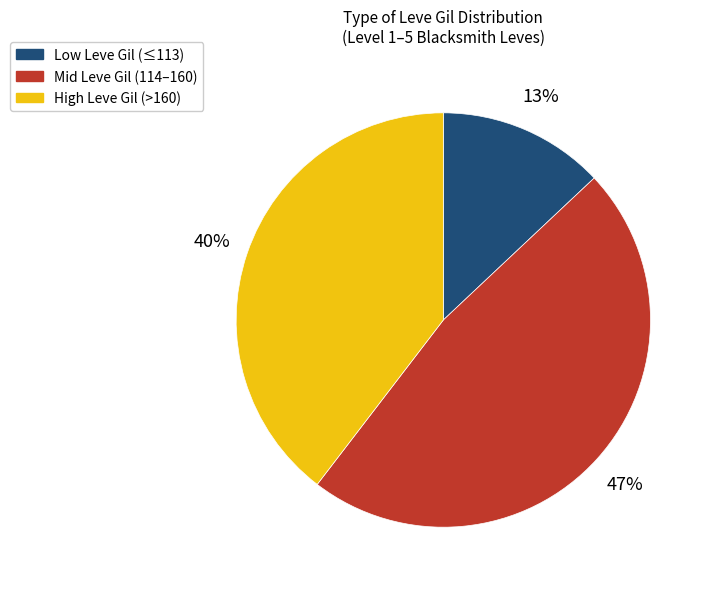

Count the number of slices in the pie.

3